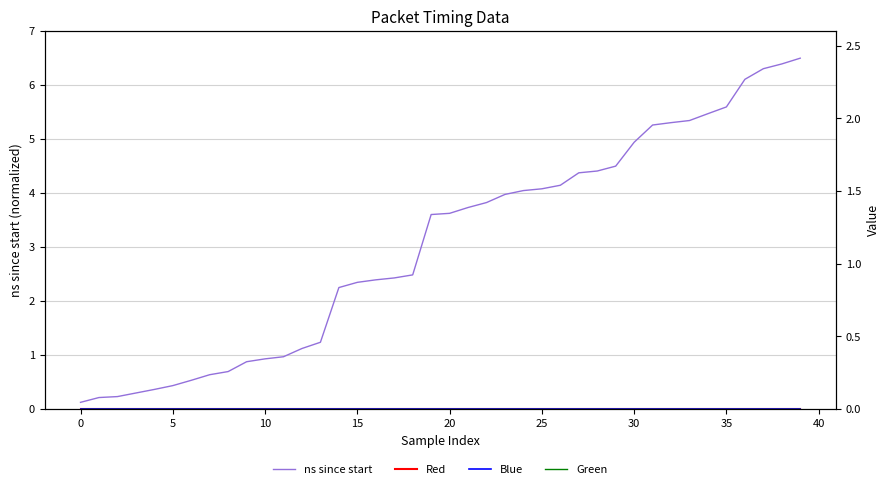

True or false: Blue has a value of 0.0 at 25.

True